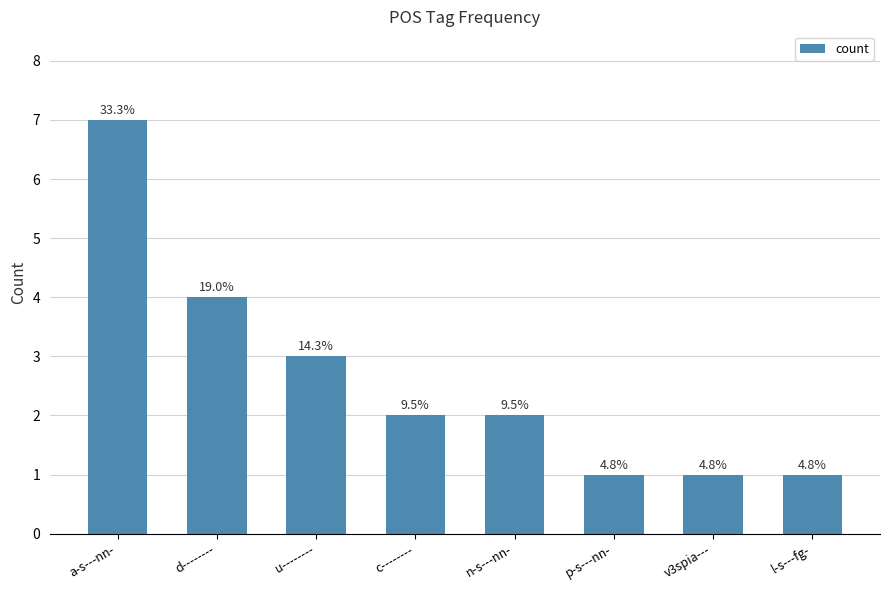

What is the difference between the maximum and minimum values?

6